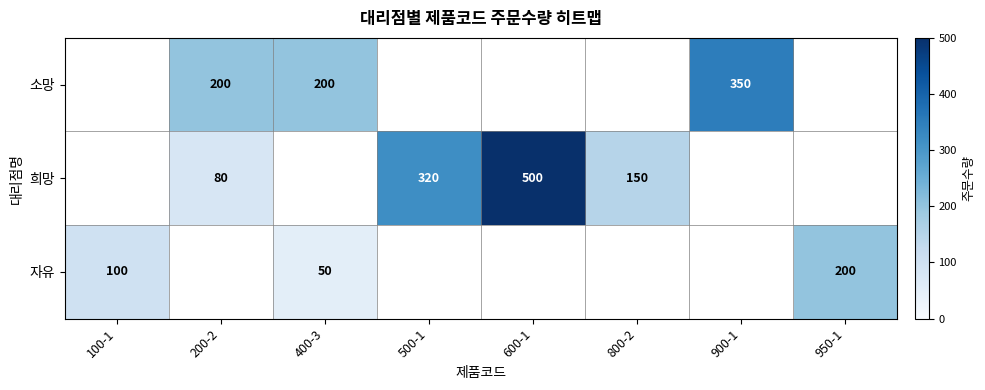

True or false: 희망 has a value of 224 at 800-2.

False